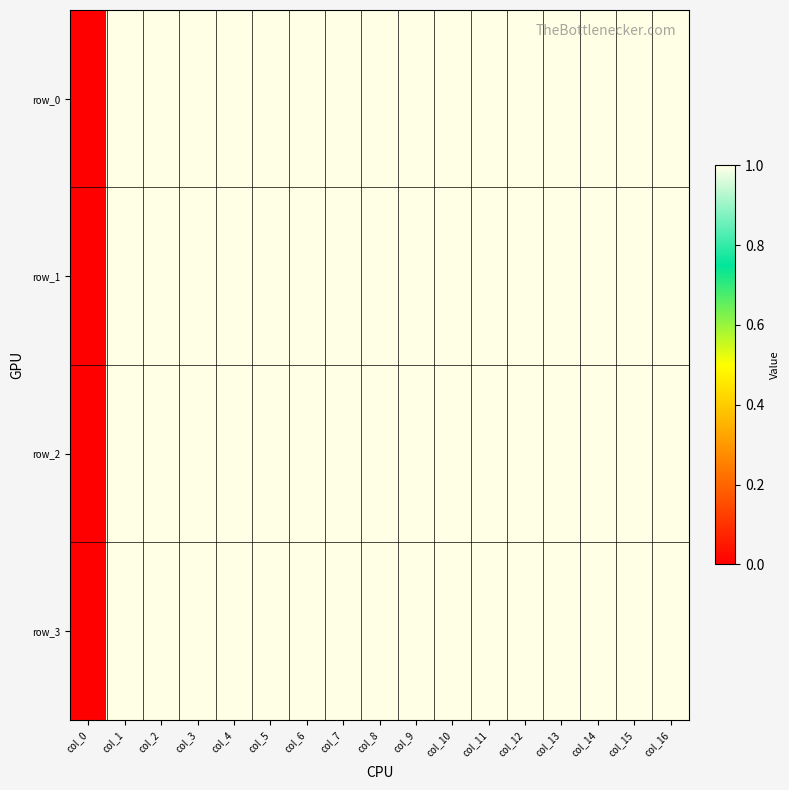

Is it true that row_3 equals 2 at col_13?

False